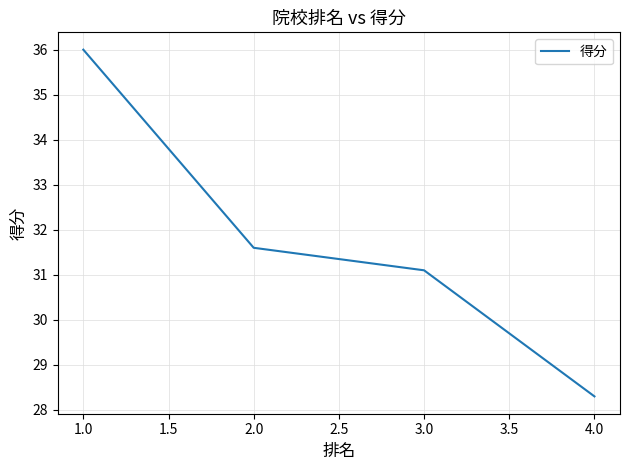

Where is the data nearest to the value 32?

2.0